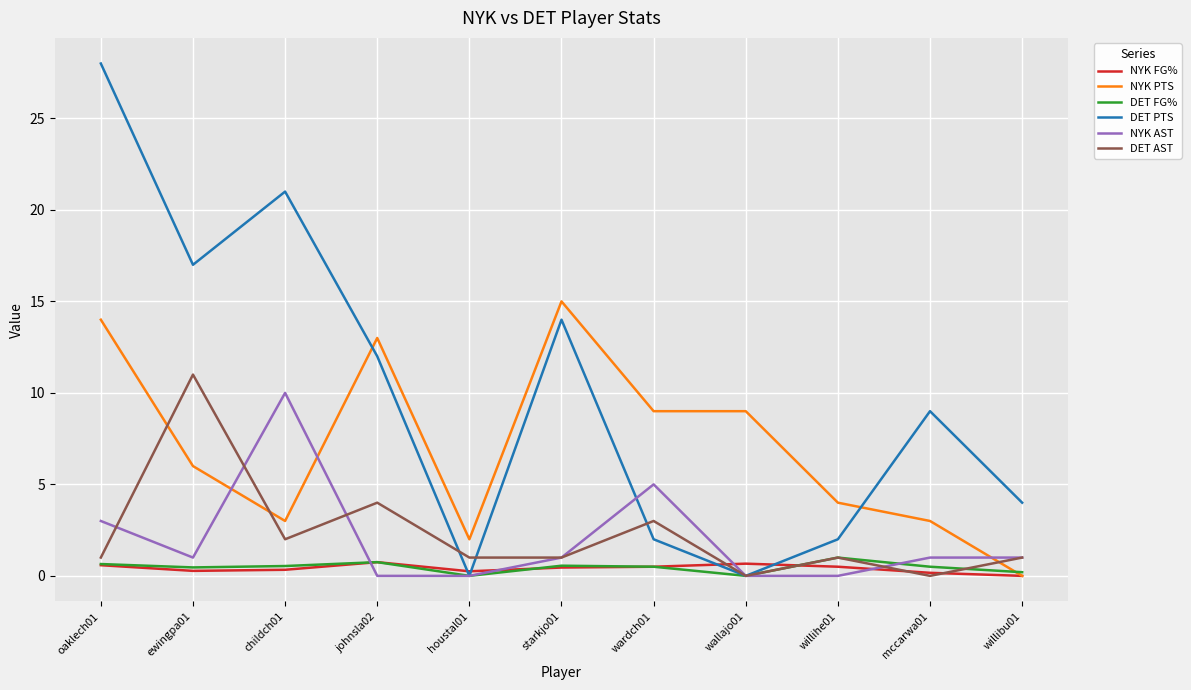

Which category has the highest value across all series?

oaklech01